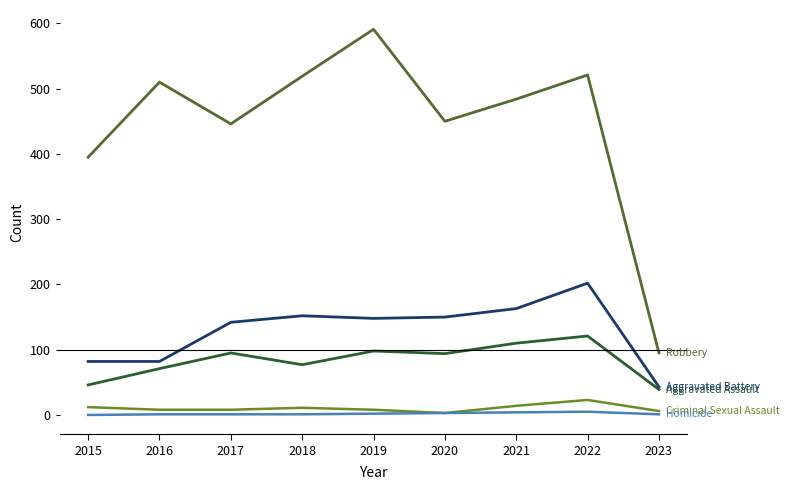

What is the total value across all series at 2016?

672